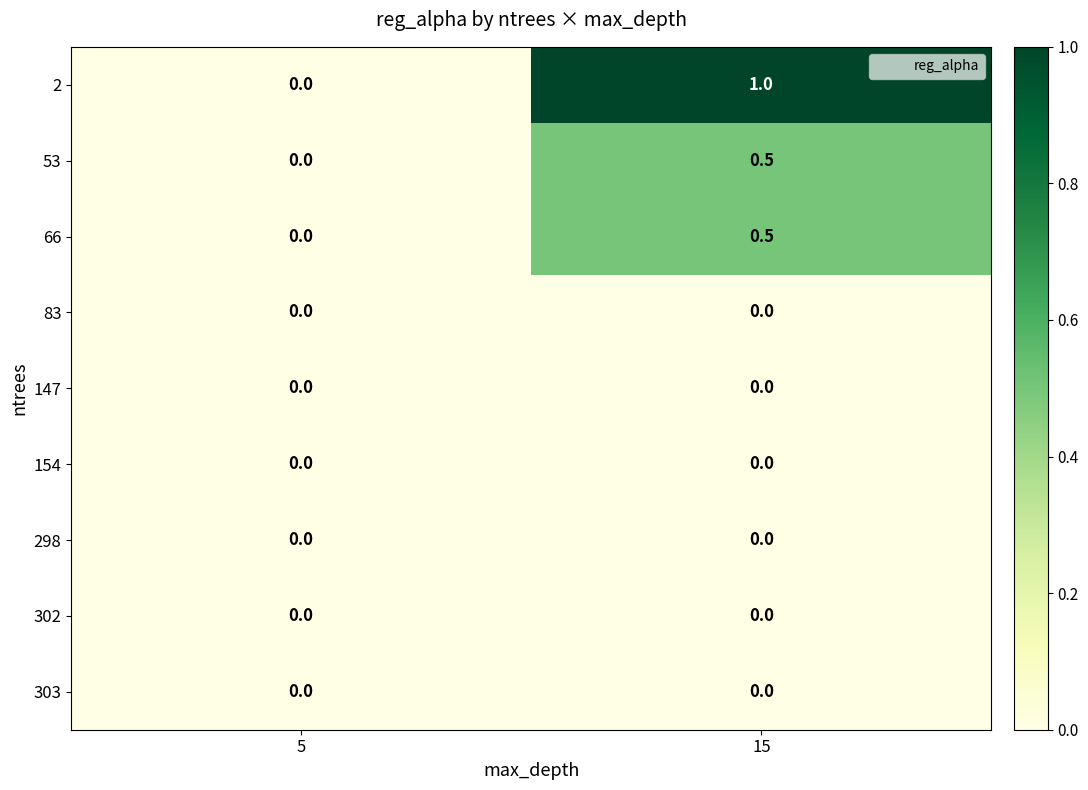

Reading right to left, extract all data points from this chart.

2: 15=1.0	5=0.0
53: 15=0.5	5=0.0
66: 15=0.5	5=0.0
83: 15=0.0	5=0.0
147: 15=0.0	5=0.0
154: 15=0.0	5=0.0
298: 15=0.0	5=0.0
302: 15=0.0	5=0.0
303: 15=0.0	5=0.0